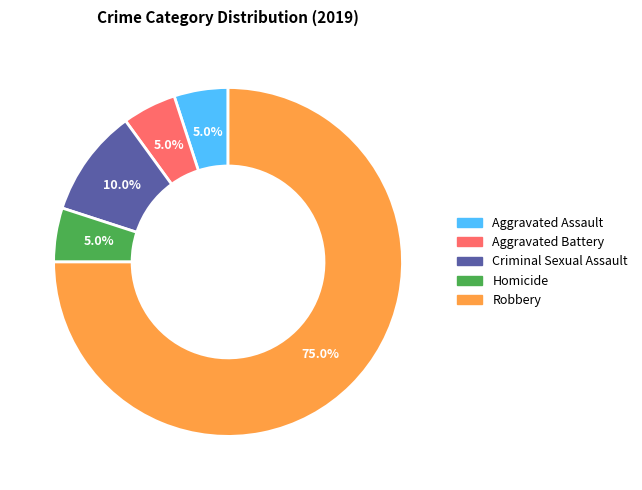

Which category has the biggest portion of the pie?

Robbery